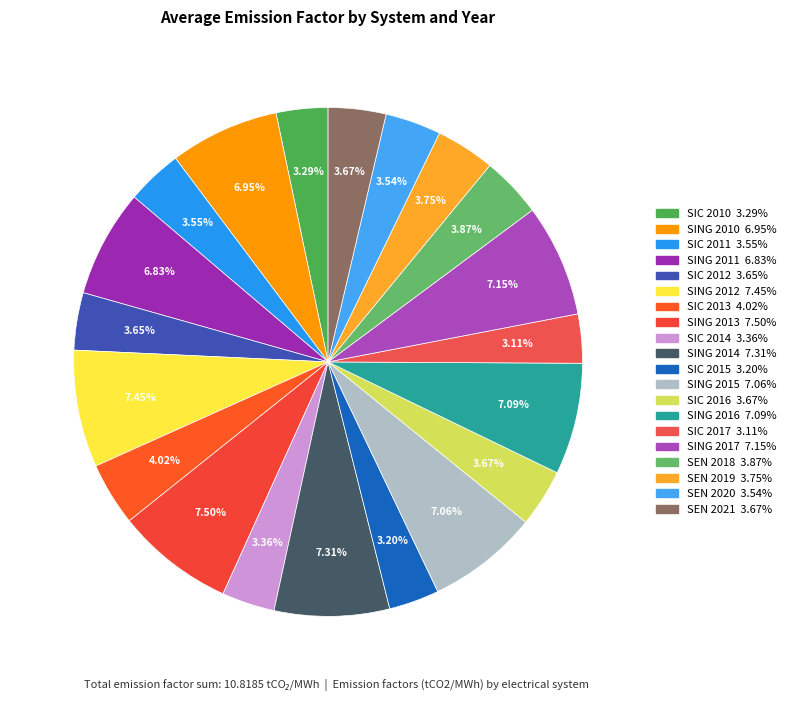

Combined, what portion of the pie is SIC 2010 and SIC 2011?

6.8%